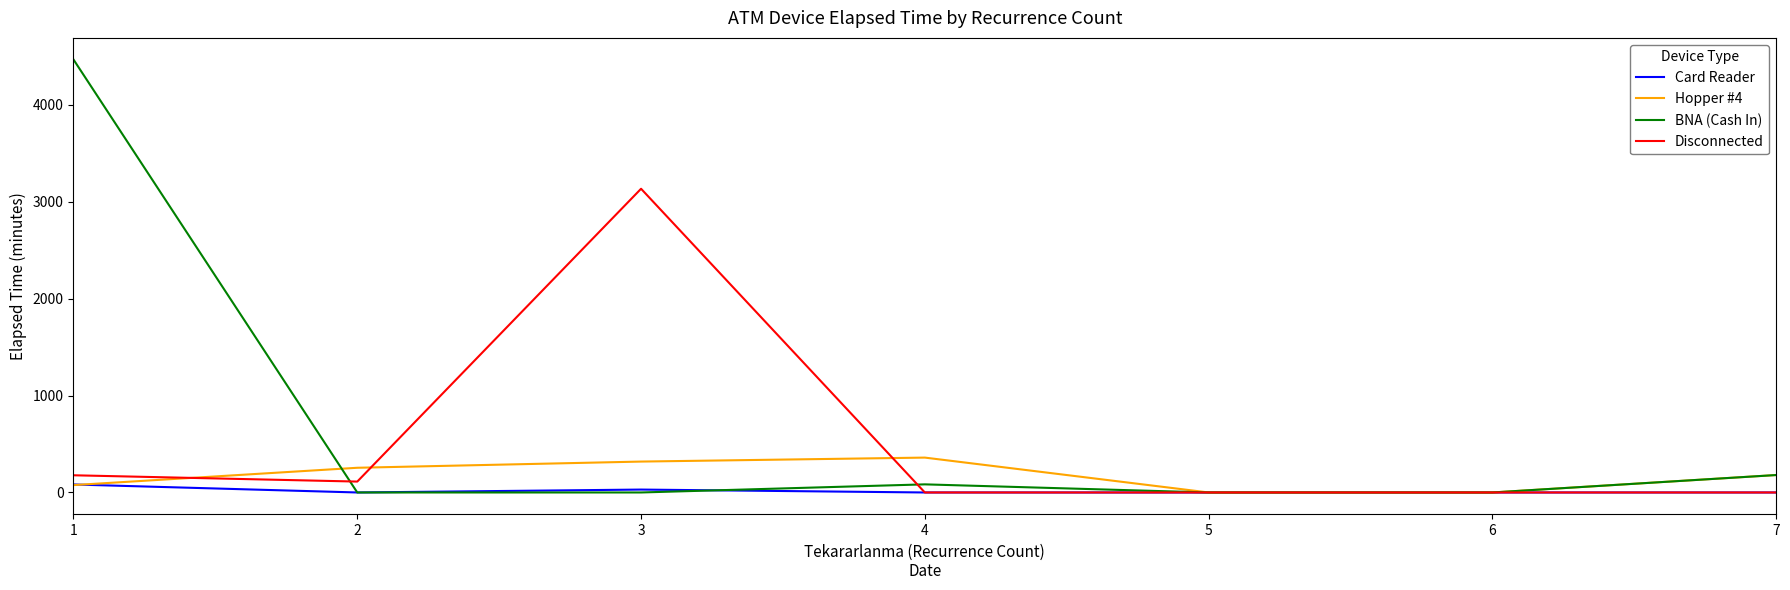

Rank the series by their maximum value, from highest to lowest.

BNA (Cash In), Disconnected, Hopper #4, Card Reader